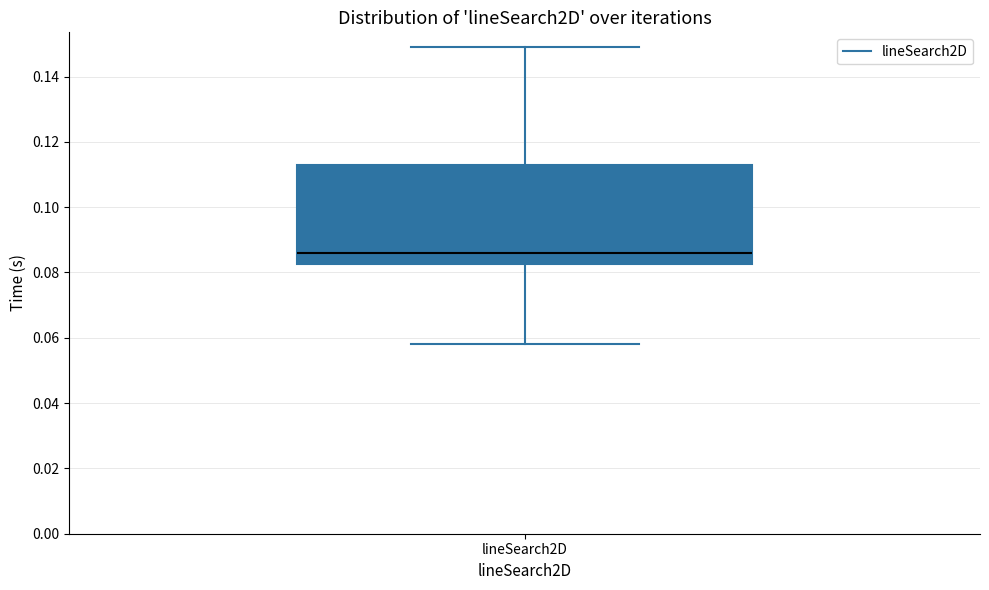

Where does the upper whisker of the box for lineSearch2D end on the y-axis? The values are not printed on the chart, so give them approximately, as read against the axis.

0.148